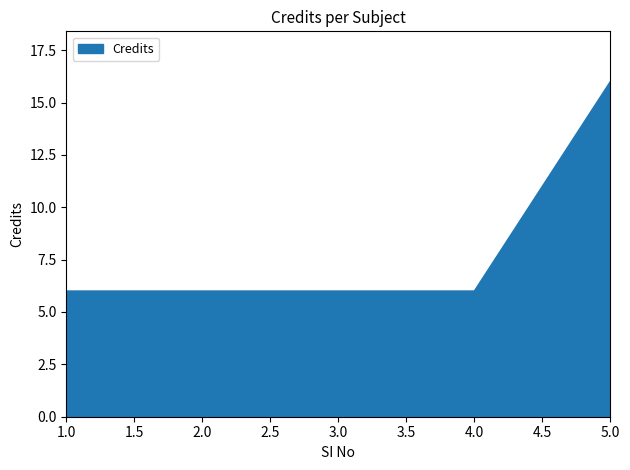

At which category does the chart reach its peak across all series?

5.0